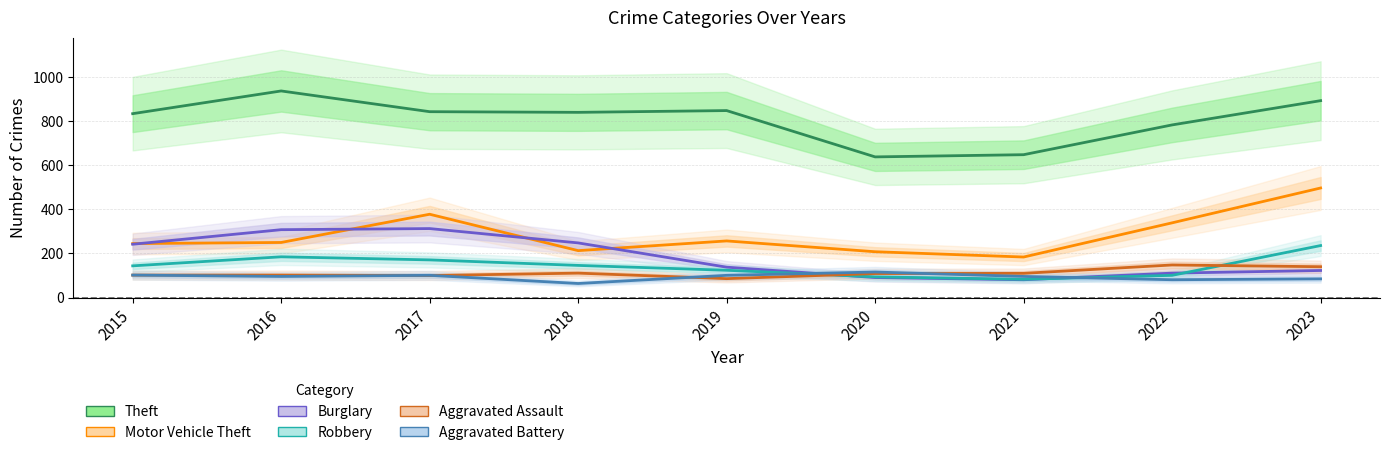

What is the difference between the maximum and minimum values in the Motor Vehicle Theft series?

313